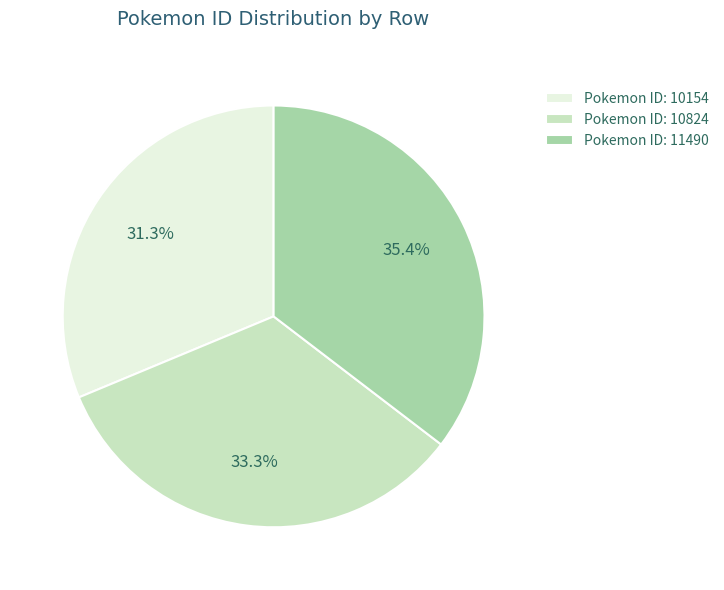

Rank the categories by value from highest to lowest.

Pokemon ID: 11490, Pokemon ID: 10824, Pokemon ID: 10154